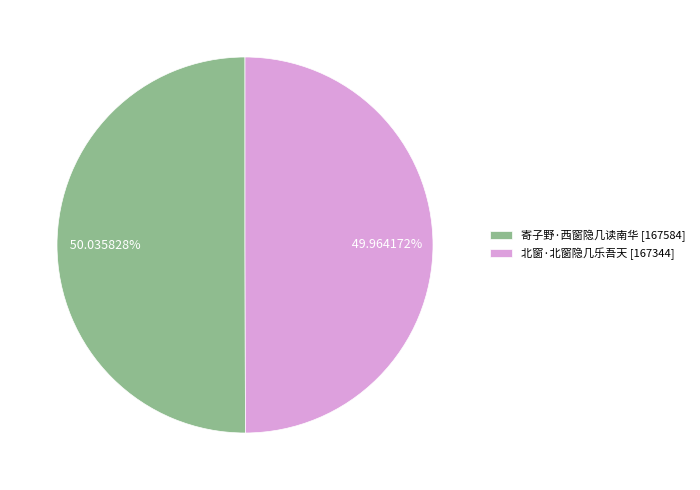

The 寄子野·西窗隐几读南华 slice represents 38% of the pie. True or false?

False